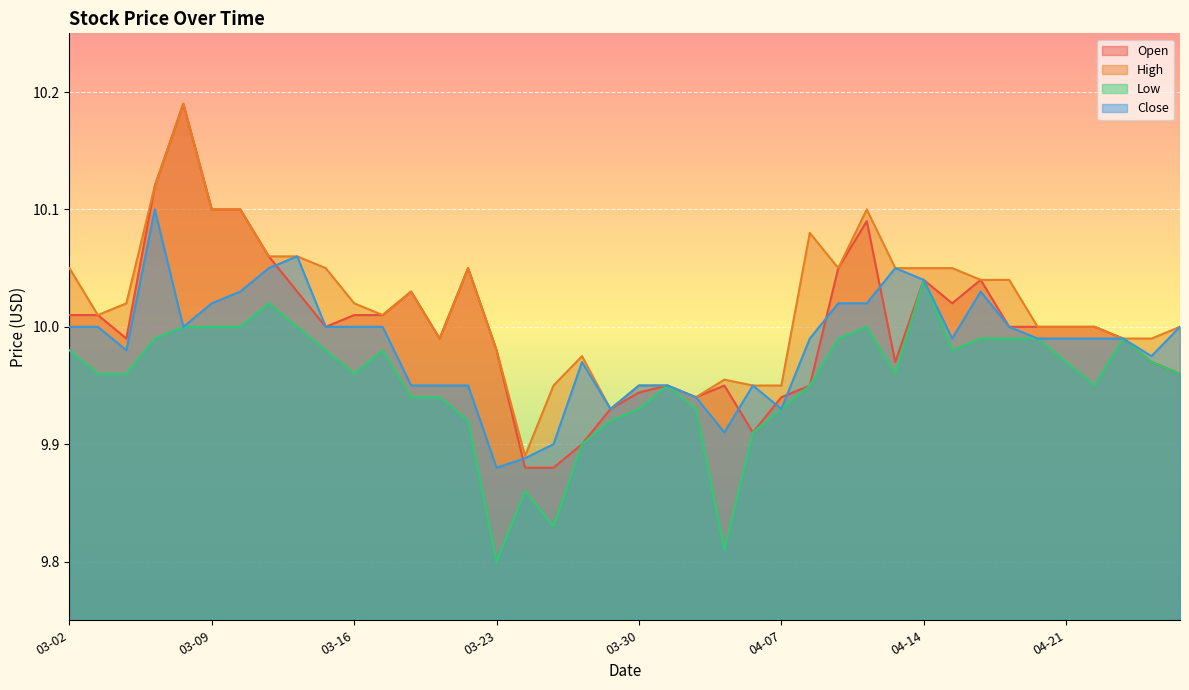

What is the label of the 3rd point from the right?

2021-04-23